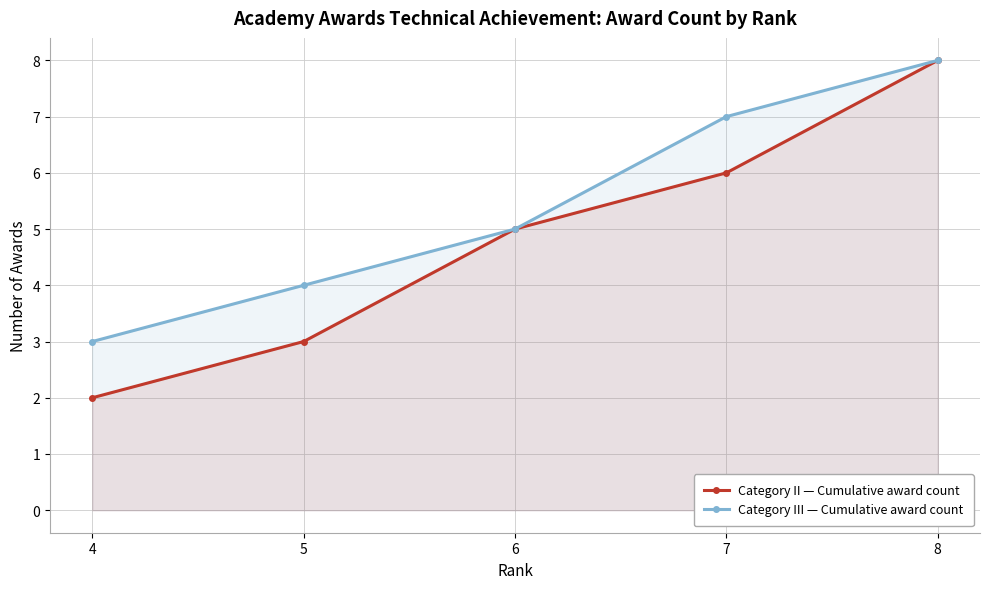

List the series in order of their peak value, lowest first.

Category II — Cumulative award count, Category III — Cumulative award count